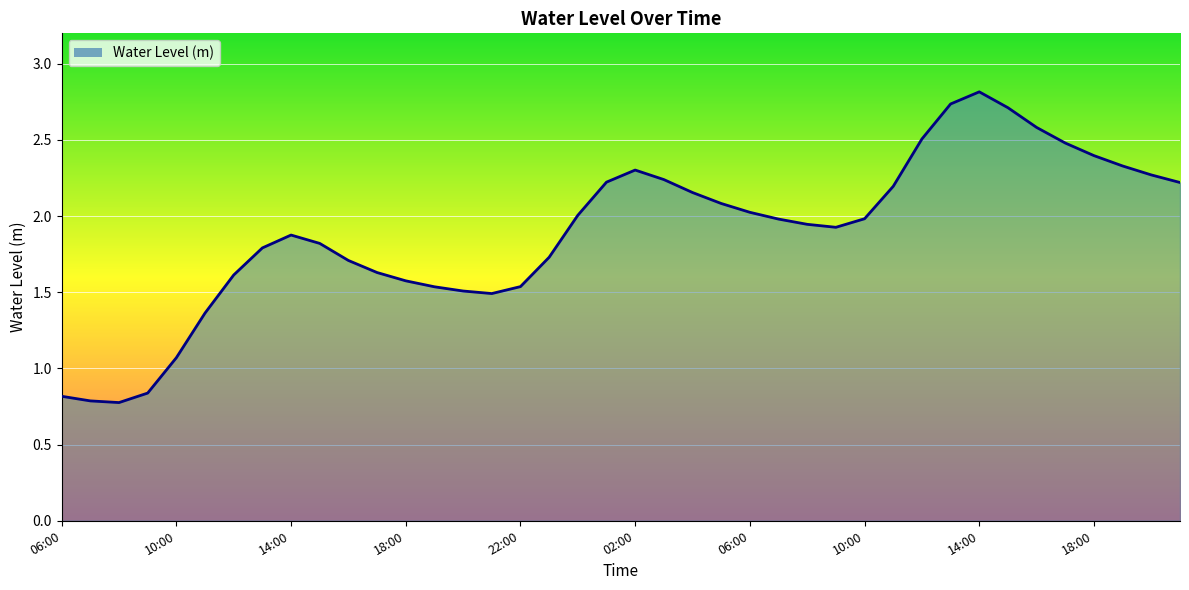

What is the maximum value shown in the chart?

2.8